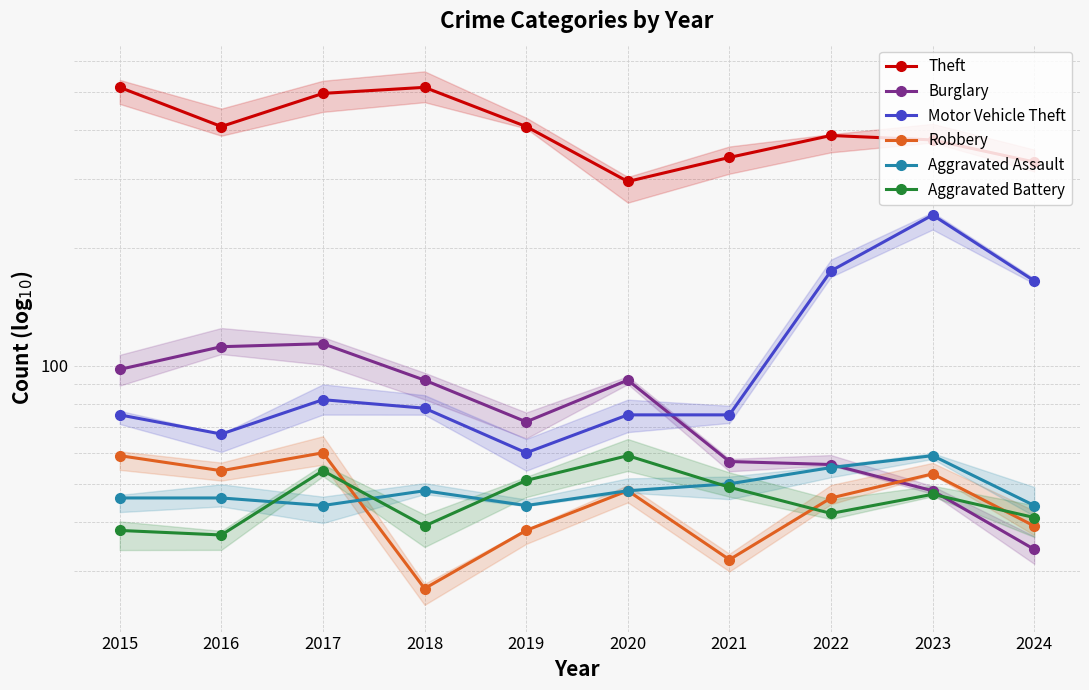

What value does the Aggravated Battery series have at 2022, to the nearest 10?

40